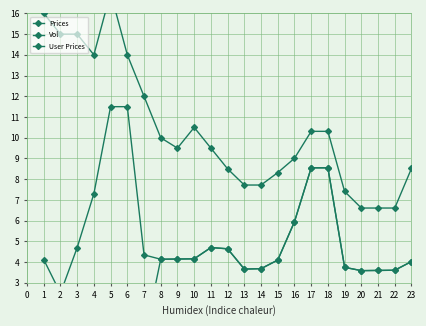

What is the sum of all Vol values?

296.3